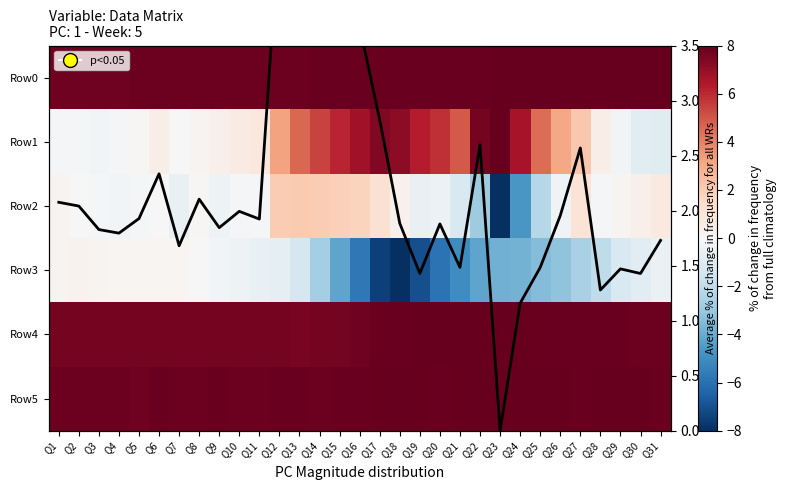

Rank the series by their maximum value, from highest to lowest.

Row0, Row1, Row4, Row5, Row2, Row3